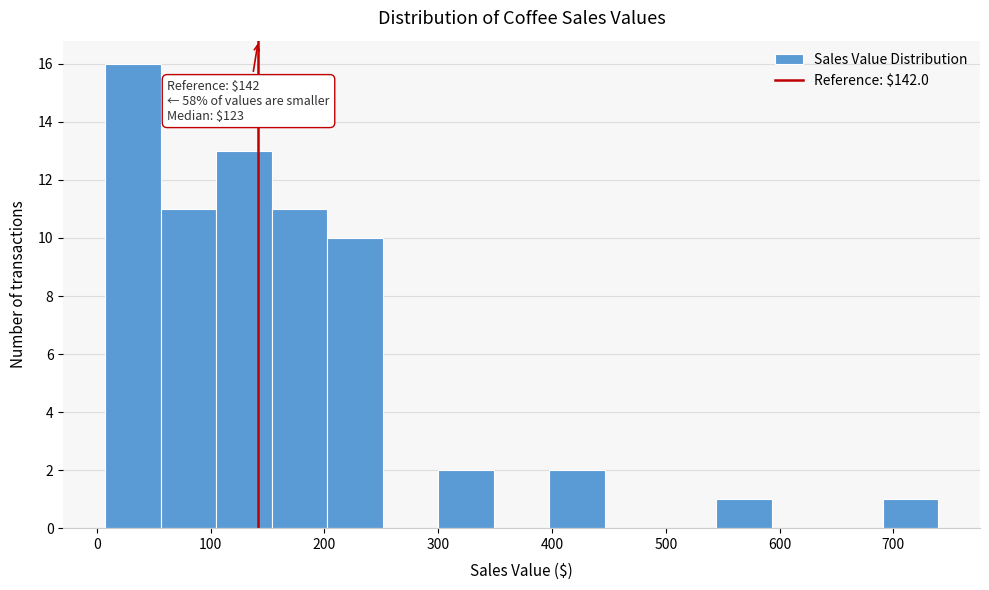

Which range on the x-axis has the tallest bar?

10 to 60